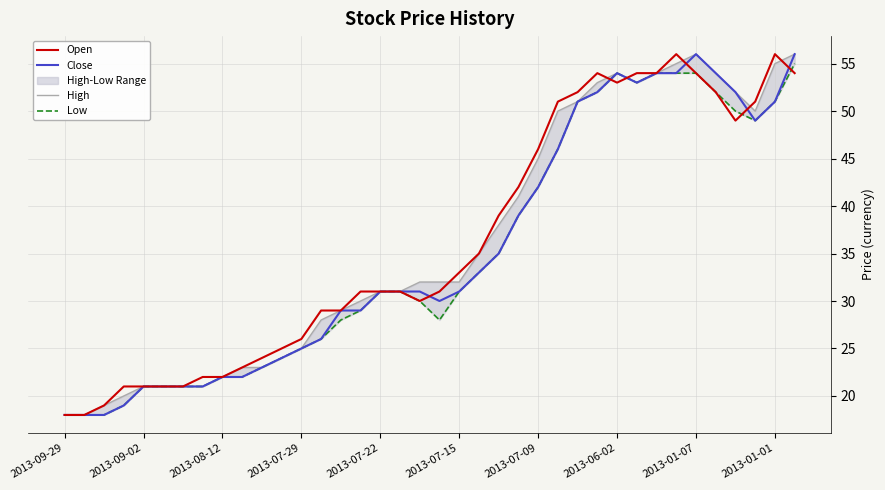

The Open series shows 7 at 2013-09-02. True or false?

False